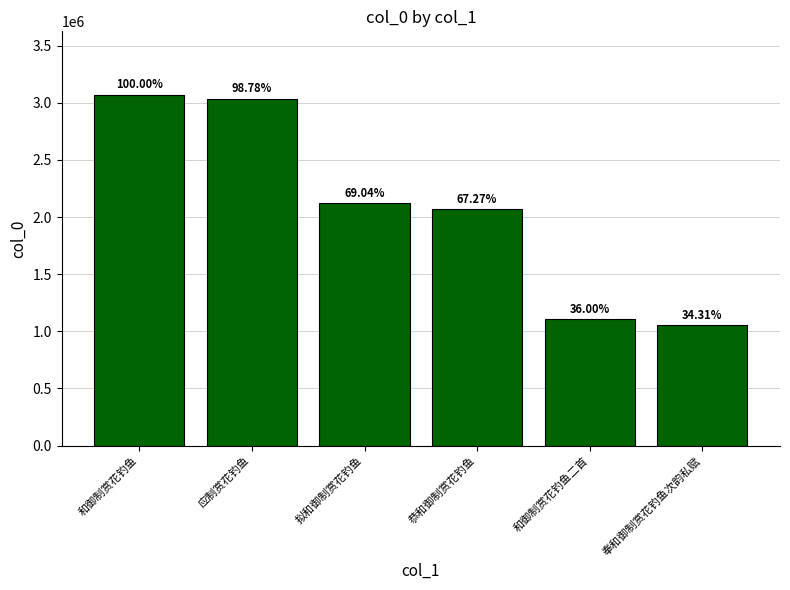

What is the label of the 3rd bar from the left?

拟和御制赏花钓鱼